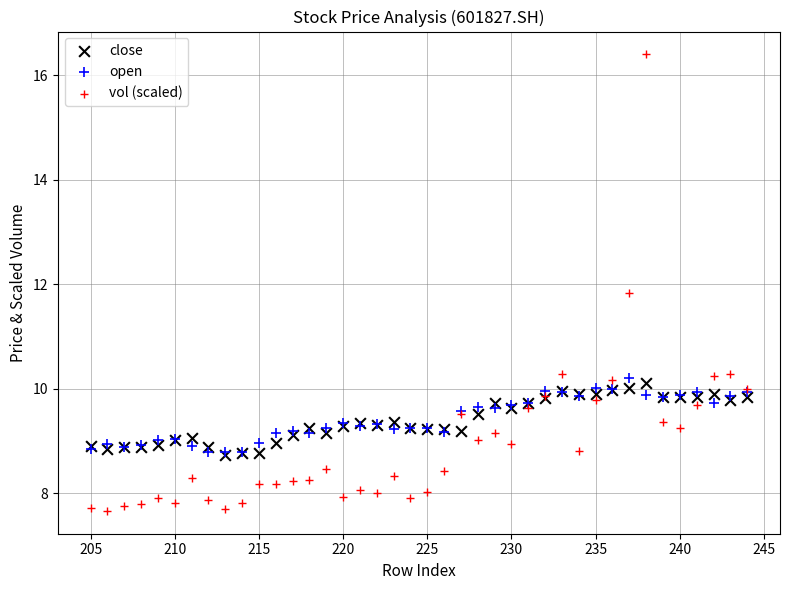

What are all the series names shown in the legend?

close, open, vol (scaled)